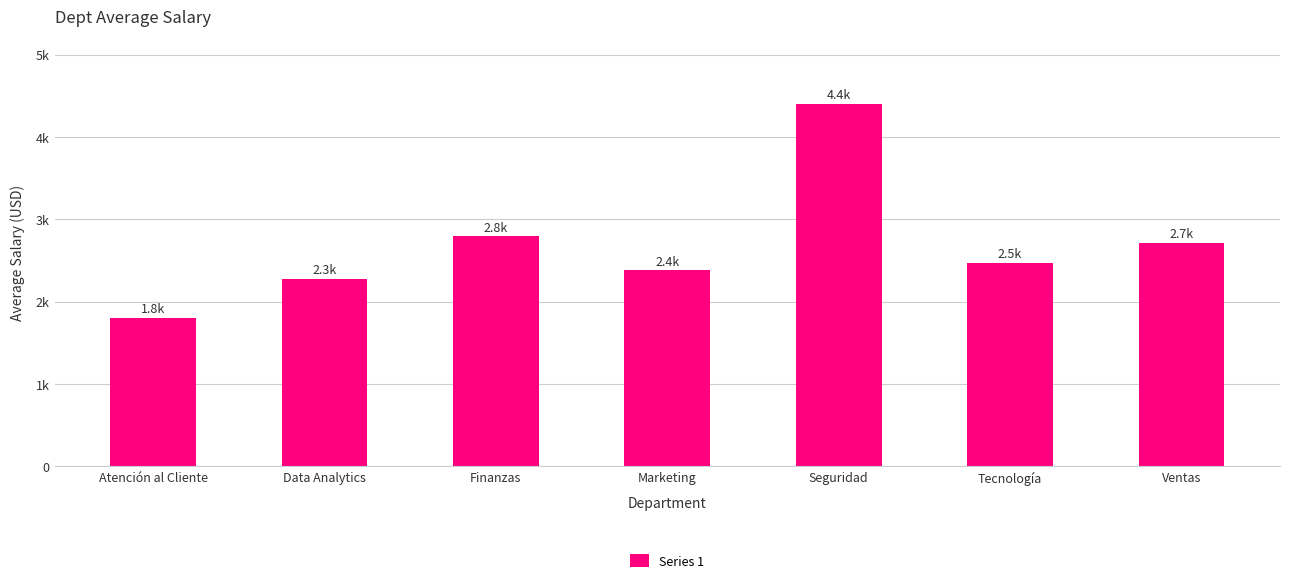

What is the value of the 7th bar from the left?

2716.7